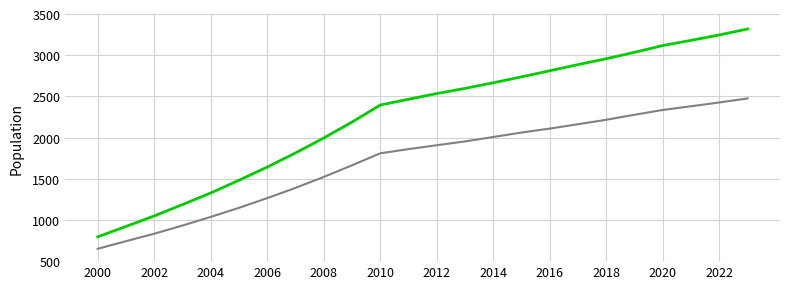

Does the chart display data point markers on the line(s)?

No